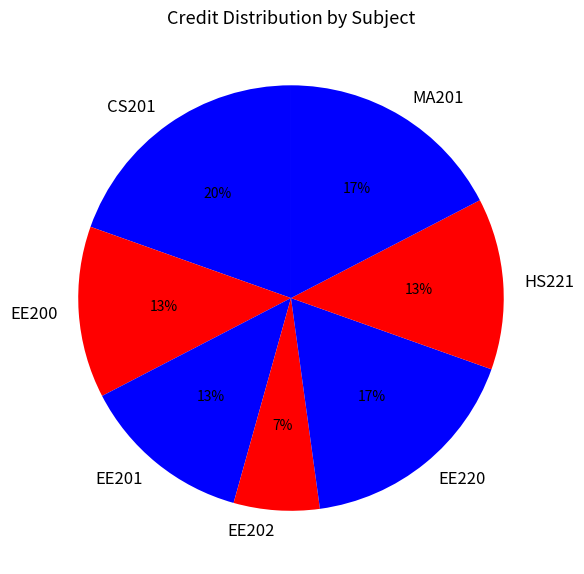

Do EE220 and EE202 together represent more than half of the pie?

No